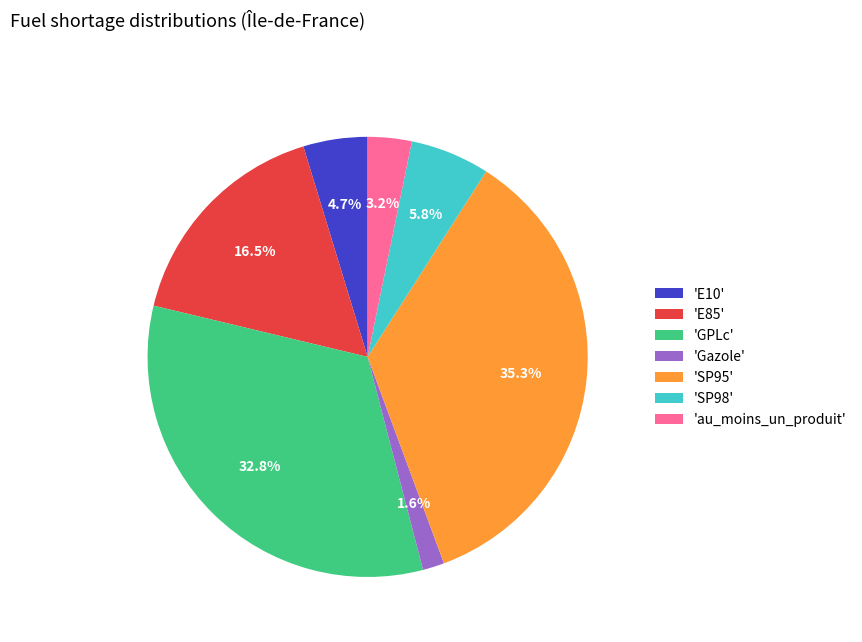

Does any single category account for the majority?

No